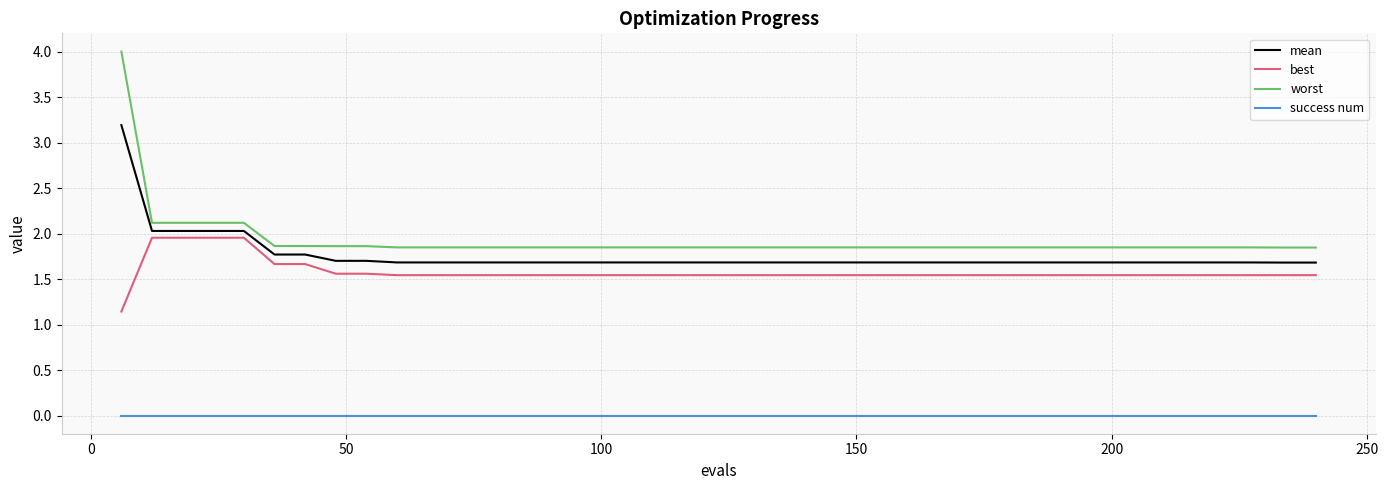

Rank the series by their maximum value, from highest to lowest.

worst, mean, best, success num